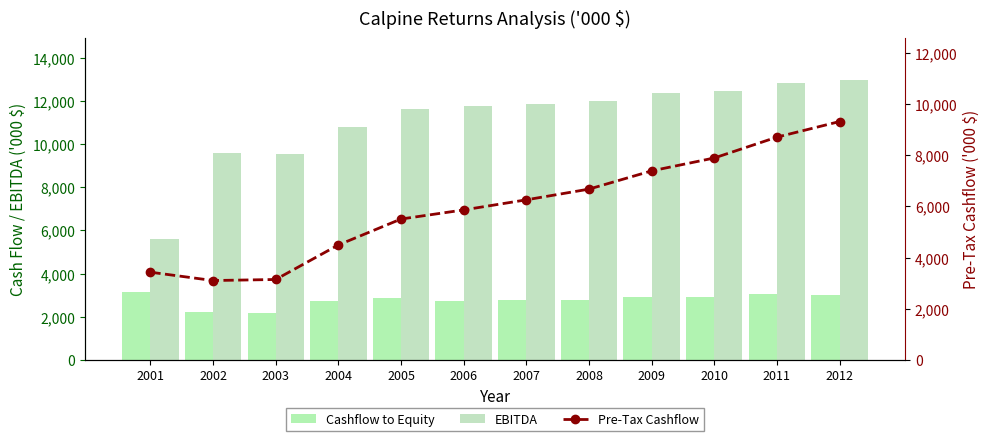

How many values in the Pre-Tax Cashflow series exceed 6254?

6